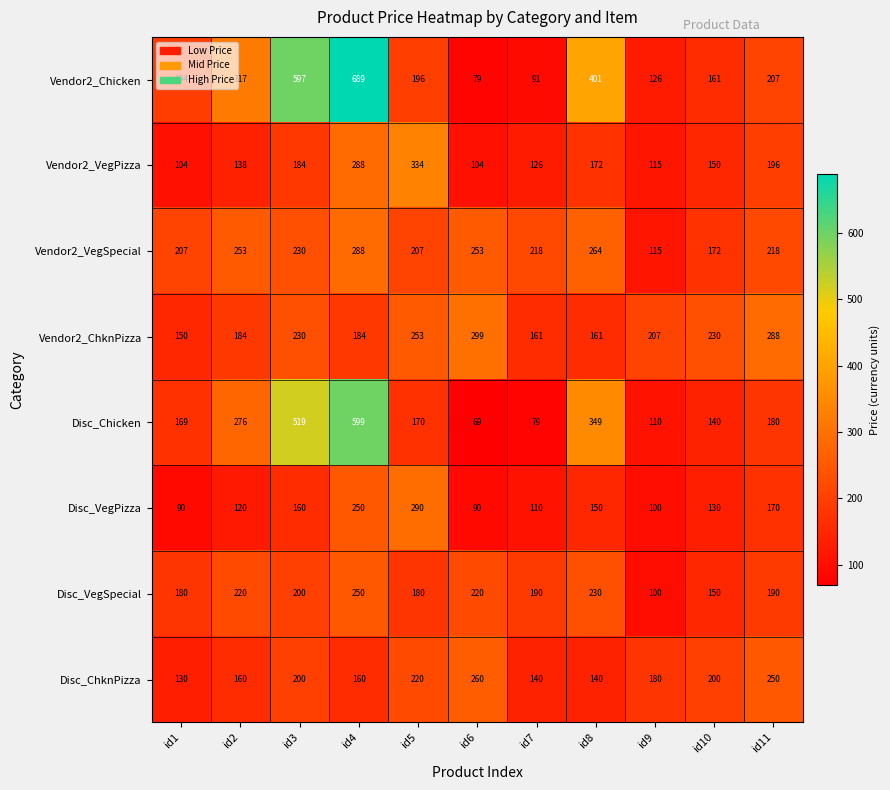

What is the minimum value shown in the chart?

69